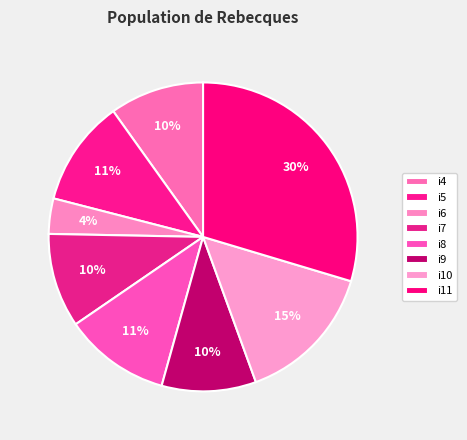

What percentage is the i11 slice, to the nearest percent?

30%